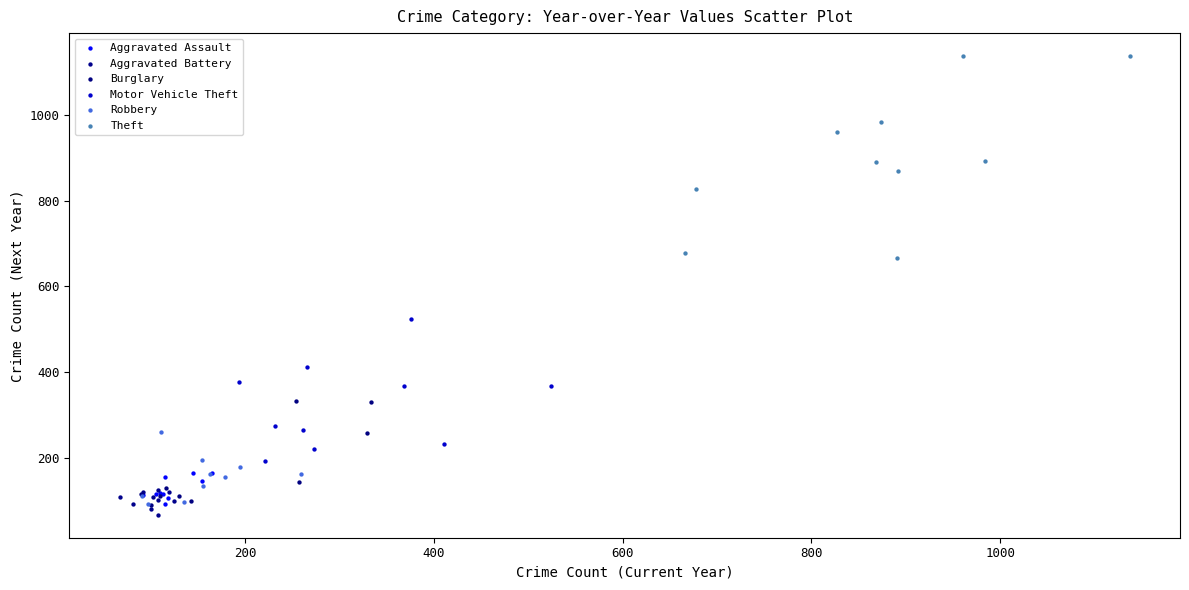

What are all the series names shown in the legend?

Aggravated Assault, Aggravated Battery, Burglary, Motor Vehicle Theft, Robbery, Theft